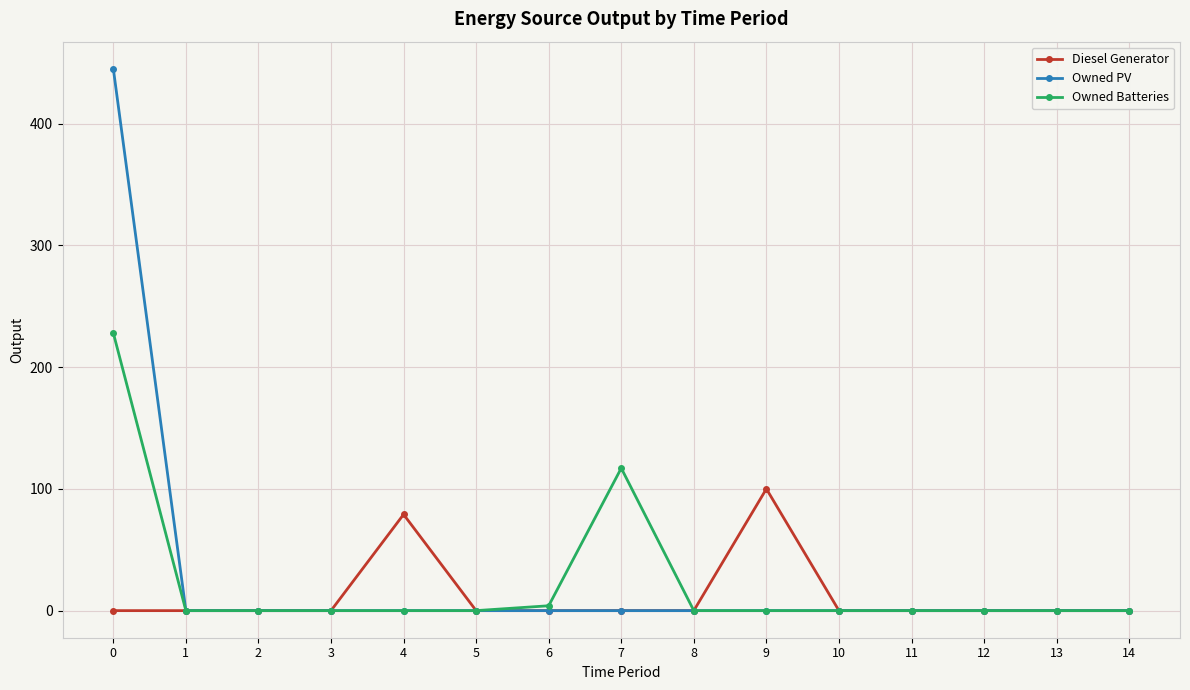

Does the chart have visible grid lines?

Yes